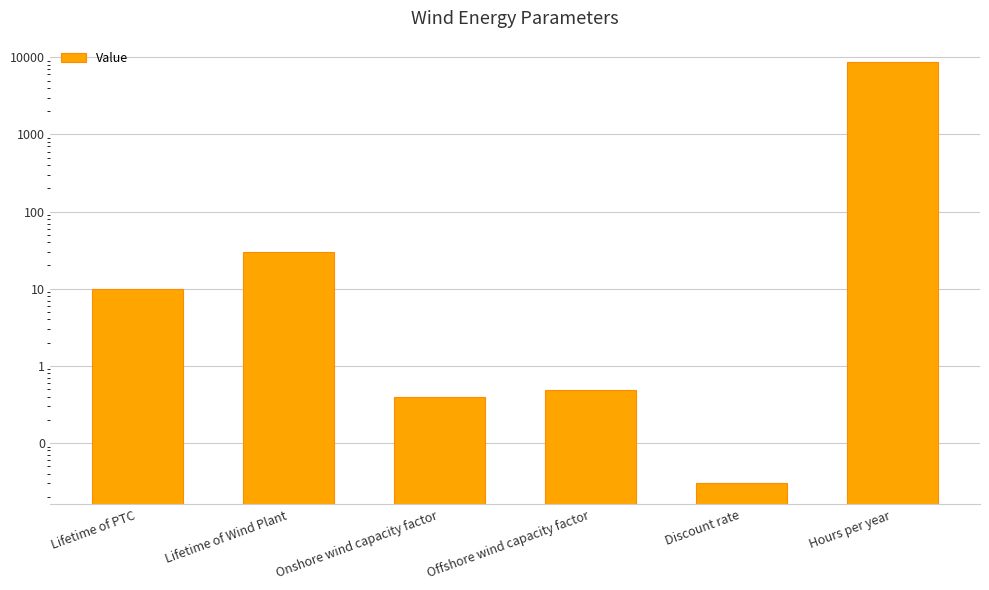

What position from the left is Lifetime of PTC?

1